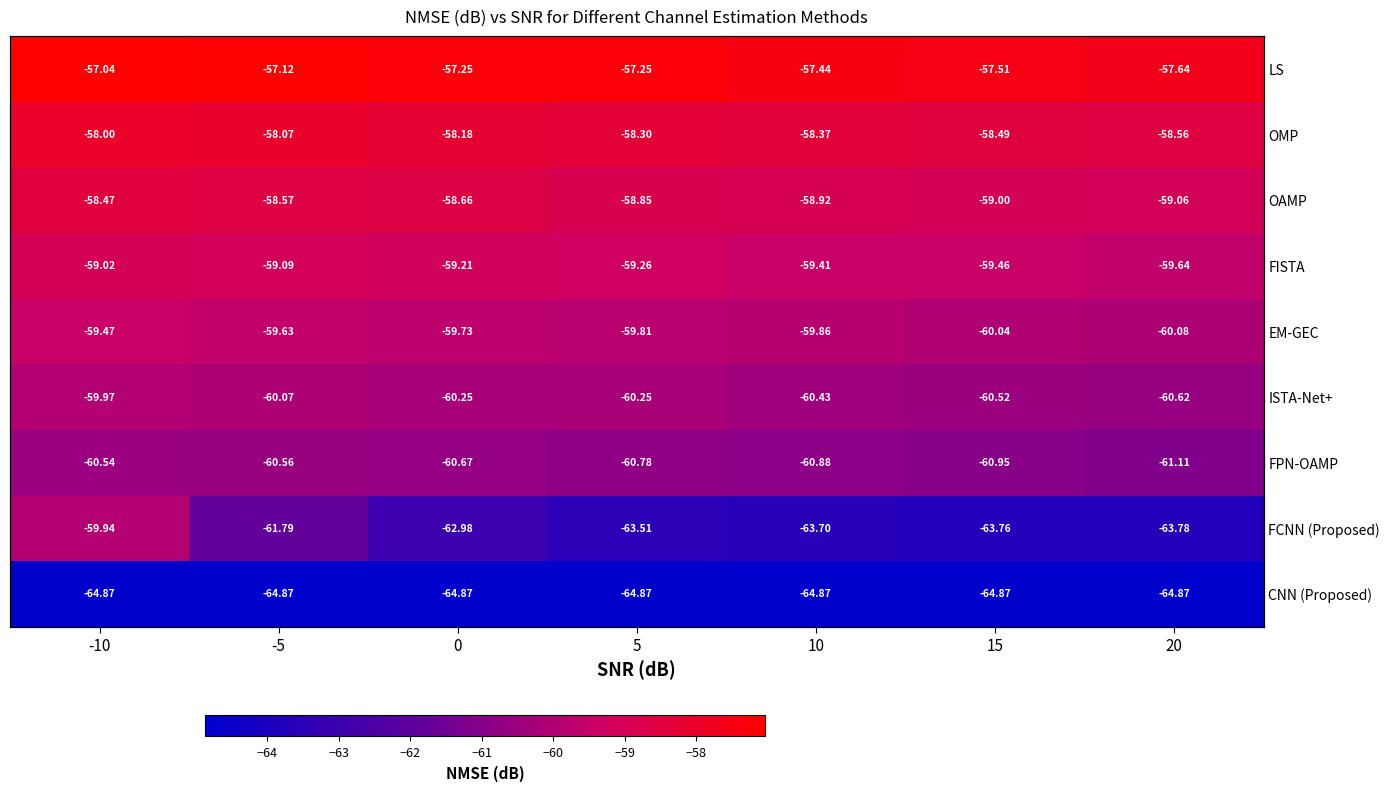

At how many categories does at least one series exceed -58?

7